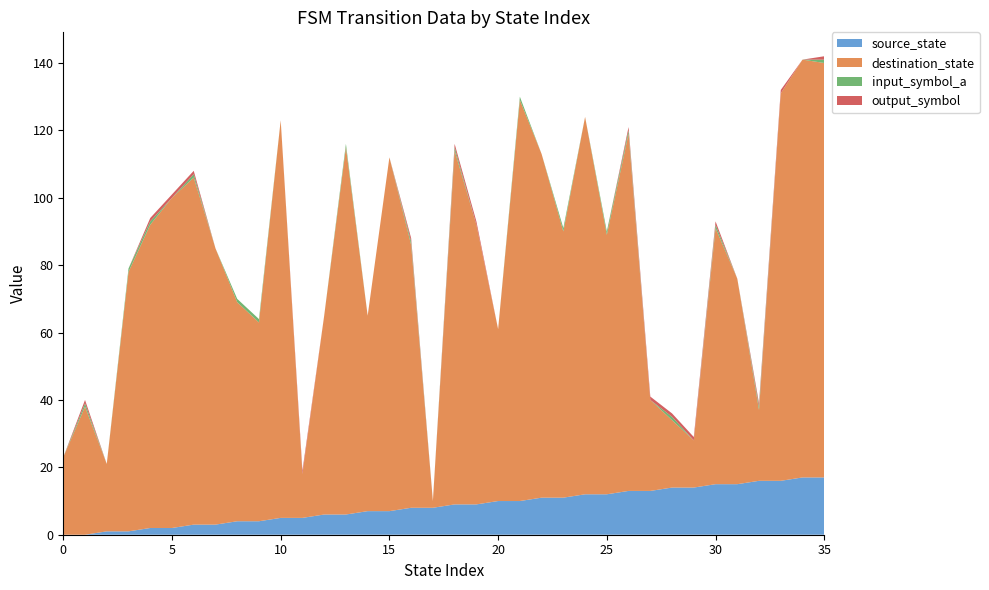

Reading left to right, what are all the values shown in this chart?

source_state: 0	0	1	1	2	2	3	3	4	4	5	5	6	6	7	7	8	8	9	9	10	10	11	11	12	12	13	13	14	14	15	15	16	16	17	17
destination_state: 23	38	20	77	90	98	103	82	65	59	118	13	59	109	58	105	78	2	105	83	51	119	102	79	112	77	106	27	20	14	76	61	21	115	124	123
input_symbol_a: 0	1	0	1	1	0	1	0	1	1	0	0	0	1	0	0	1	0	1	0	0	1	0	1	0	1	1	0	1	0	1	0	1	0	0	1
output_symbol: 0	1	0	0	1	1	1	0	0	0	0	1	0	0	0	0	1	0	1	1	0	0	0	0	0	0	1	1	1	1	1	0	1	1	0	1